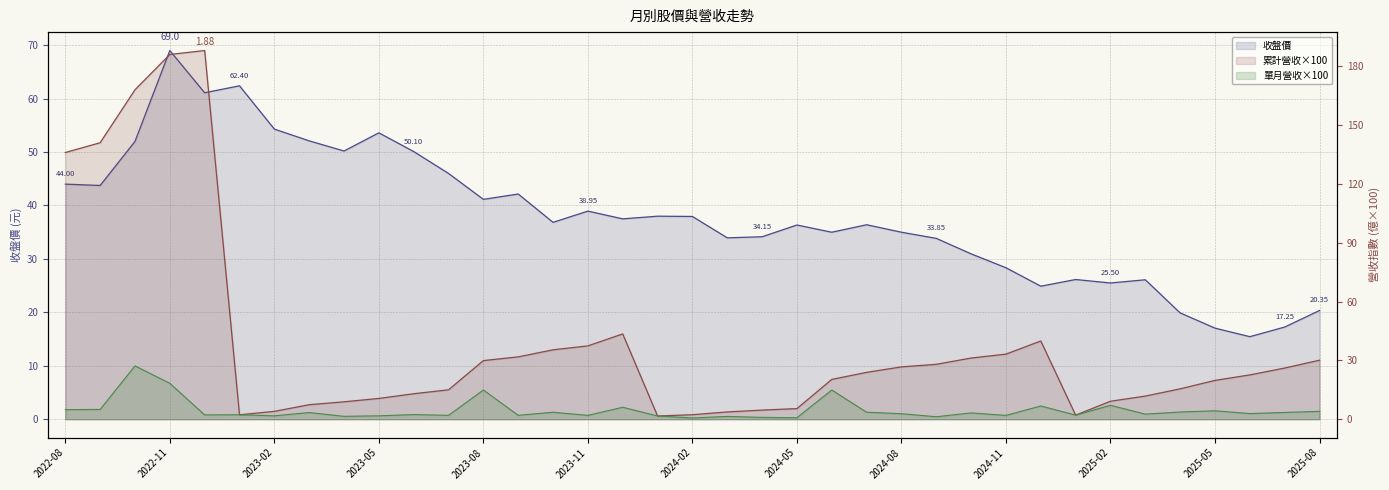

True or false: 累計營收(億) and 單月營收(億) cross at least once.

False